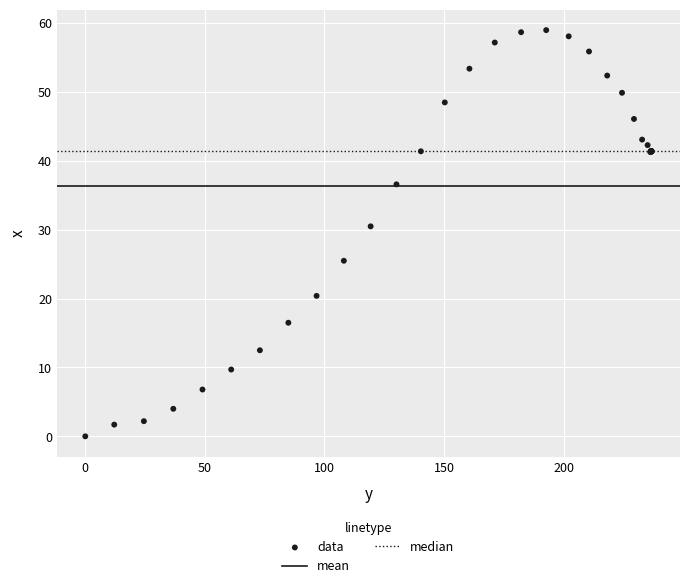

What Y value in the scatter plot is closest to 29?

30.5